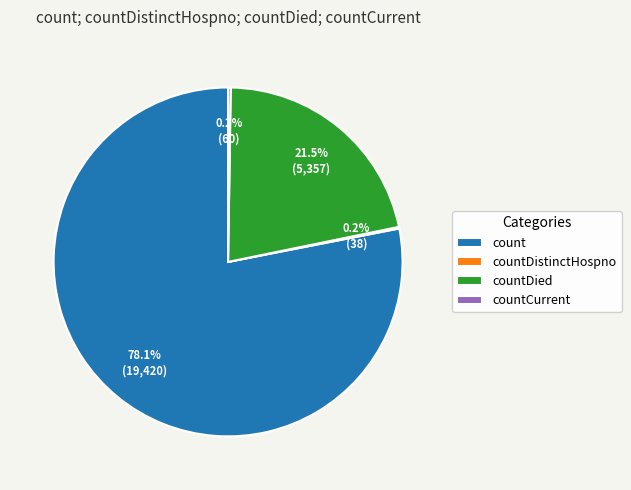

Between countDied and count, which is larger?

count